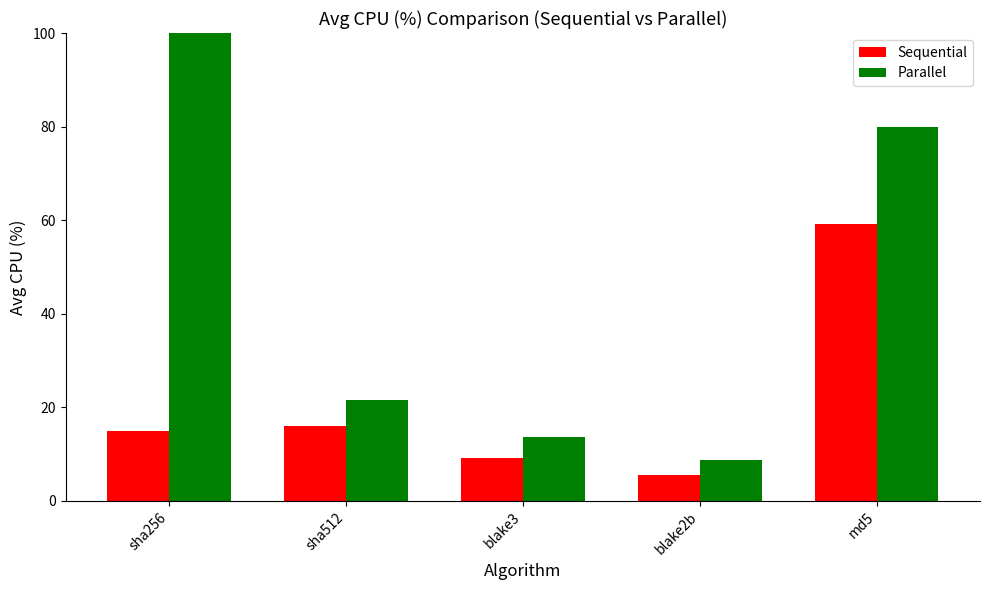

What is the sum of all Sequential values?

104.9